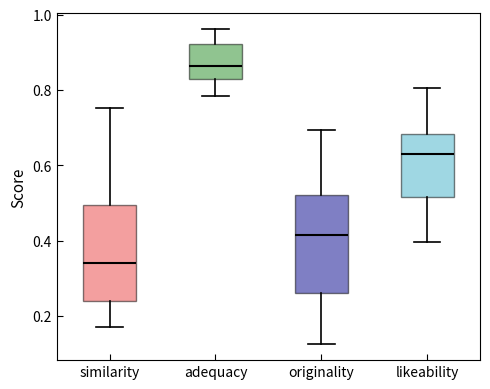

Reading left to right, read every box against the y-axis: the position of its median line, the range the box covers, and the ends of its whiskers. The values are not printed on the chart, so give them approximately, as read against the axis.

similarity: median 0.34, box 0.24 to 0.50, whiskers 0.16 to 0.76
adequacy: median 0.86, box 0.82 to 0.92, whiskers 0.78 to 0.96
originality: median 0.42, box 0.26 to 0.52, whiskers 0.12 to 0.70
likeability: median 0.62, box 0.52 to 0.68, whiskers 0.40 to 0.80